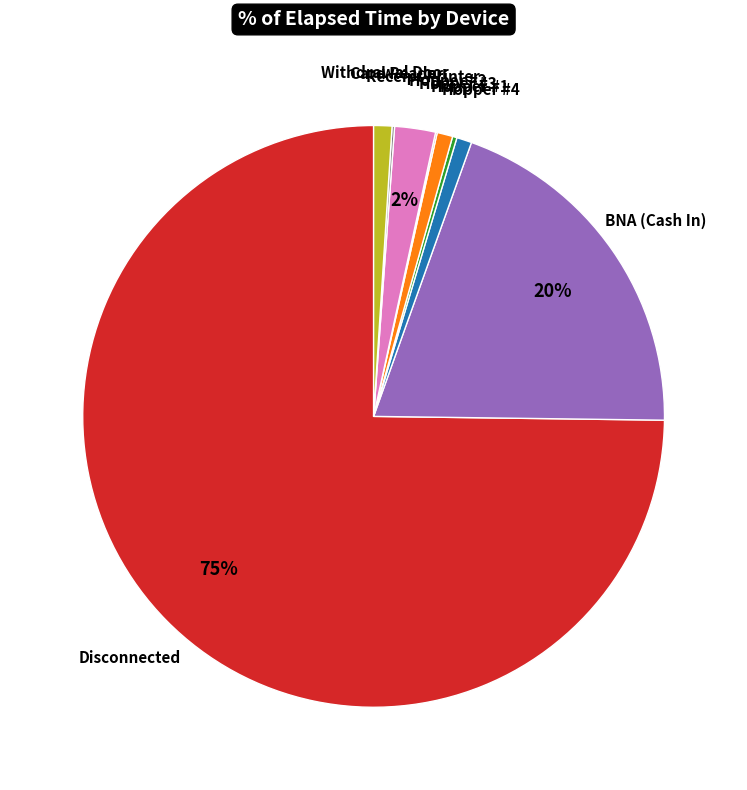

Combined, do BNA (Cash In) and Hopper #4 account for over 50%?

No